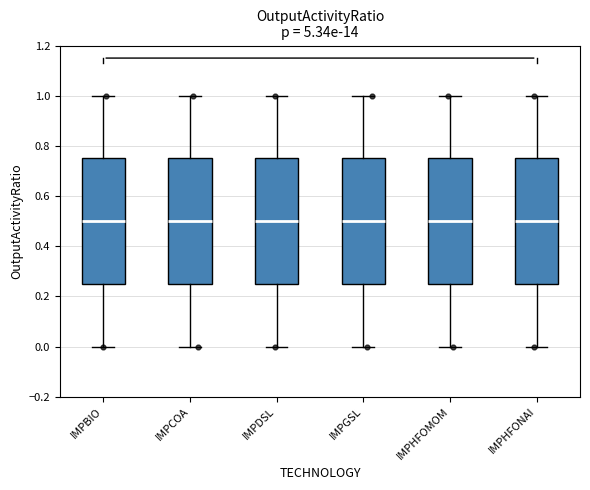

Reading left to right, transcribe this box plot: for each box, give where its median line is, the range the box spans, and where its two whiskers end, as read against the y-axis. The values are not printed on the chart, so give them approximately, as read against the axis.

IMPBIO: median 0.50, box 0.26 to 0.76, whiskers 0.00 to 1.00
IMPCOA: median 0.50, box 0.26 to 0.76, whiskers 0.00 to 1.00
IMPDSL: median 0.50, box 0.26 to 0.76, whiskers 0.00 to 1.00
IMPGSL: median 0.50, box 0.26 to 0.76, whiskers 0.00 to 1.00
IMPHFOMOM: median 0.50, box 0.26 to 0.76, whiskers 0.00 to 1.00
IMPHFONAI: median 0.50, box 0.26 to 0.76, whiskers 0.00 to 1.00